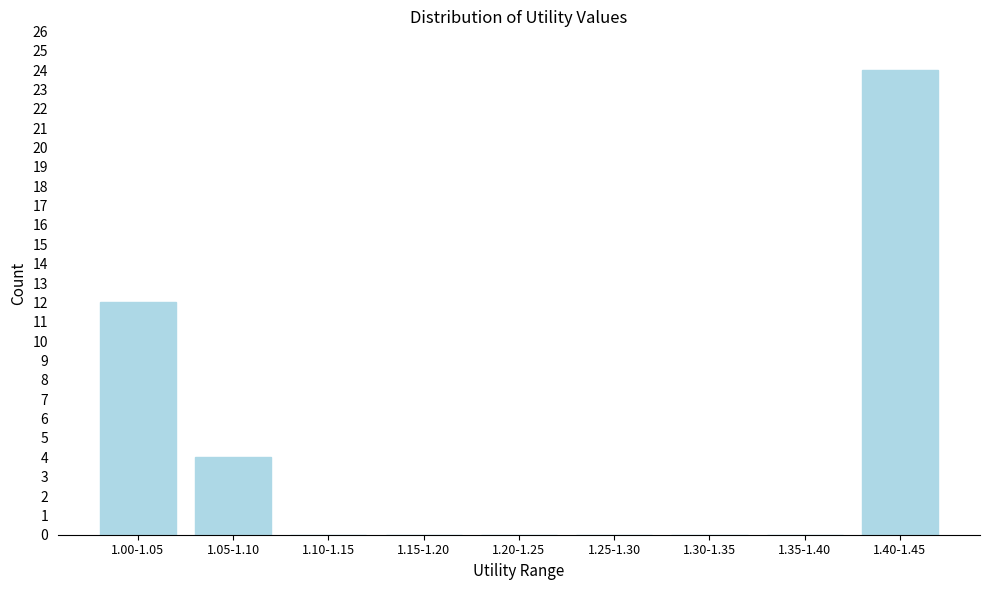

Reading left to right, extract all data points from this chart.

1.00-1.05=12	1.05-1.10=4	1.10-1.15=0	1.15-1.20=0	1.20-1.25=0	1.25-1.30=0	1.30-1.35=0	1.35-1.40=0	1.40-1.45=24